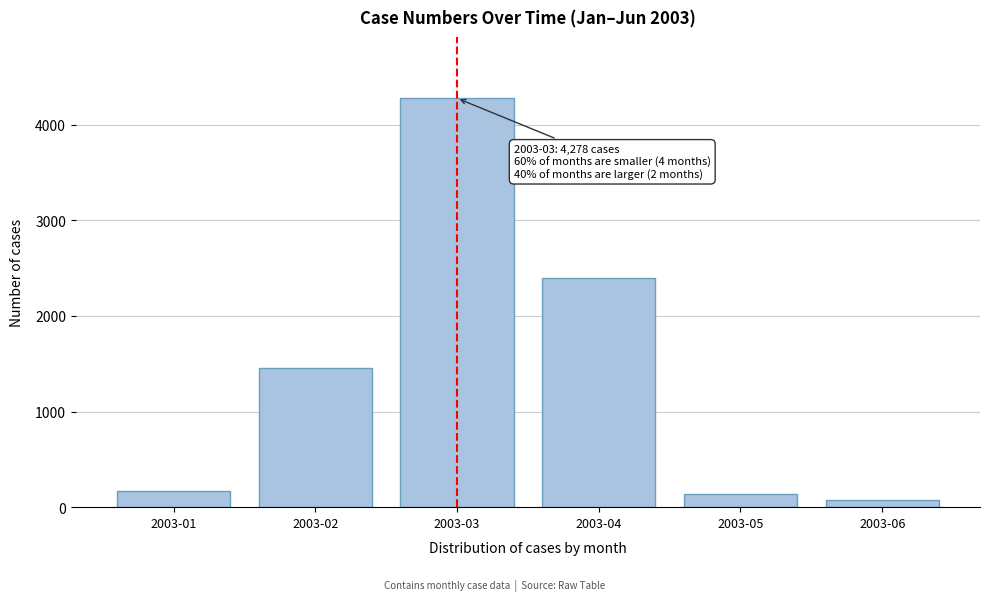

Reading left to right, transcribe all the data shown in this chart.

2003-01=167	2003-02=1455	2003-03=4278	2003-04=2400	2003-05=137	2003-06=70